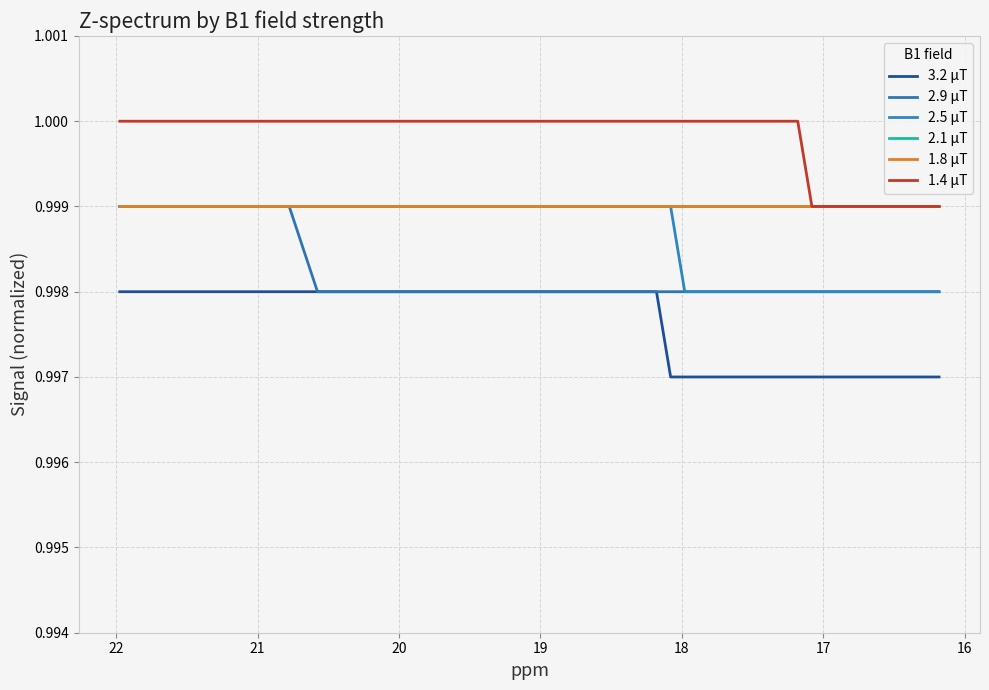

What is the value of the 3.2 μT point at the 37th from the left?

1.0